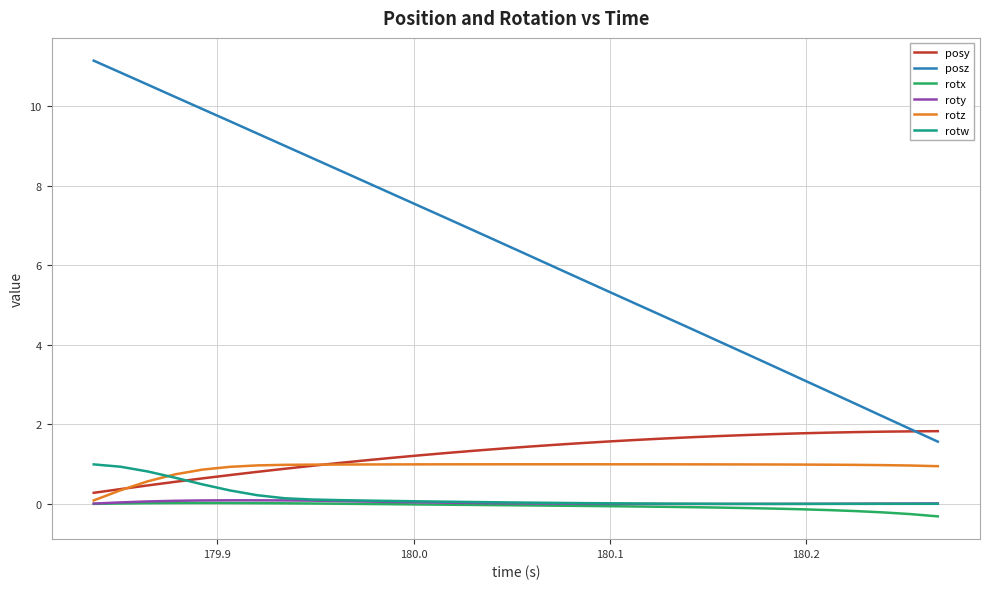

What is the greatest value displayed?

11.1